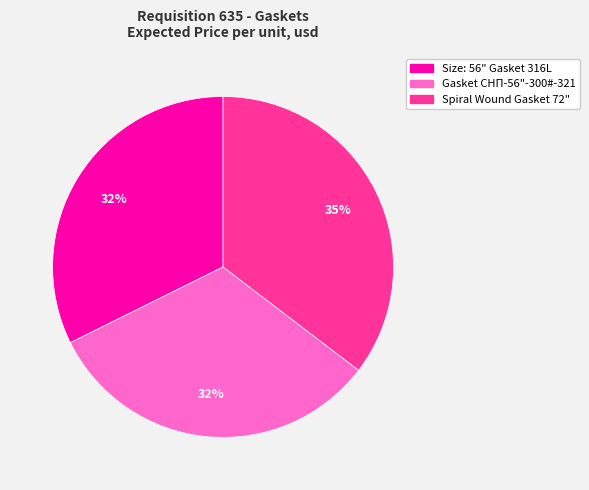

To the nearest percent, what is the average slice percentage?

33%